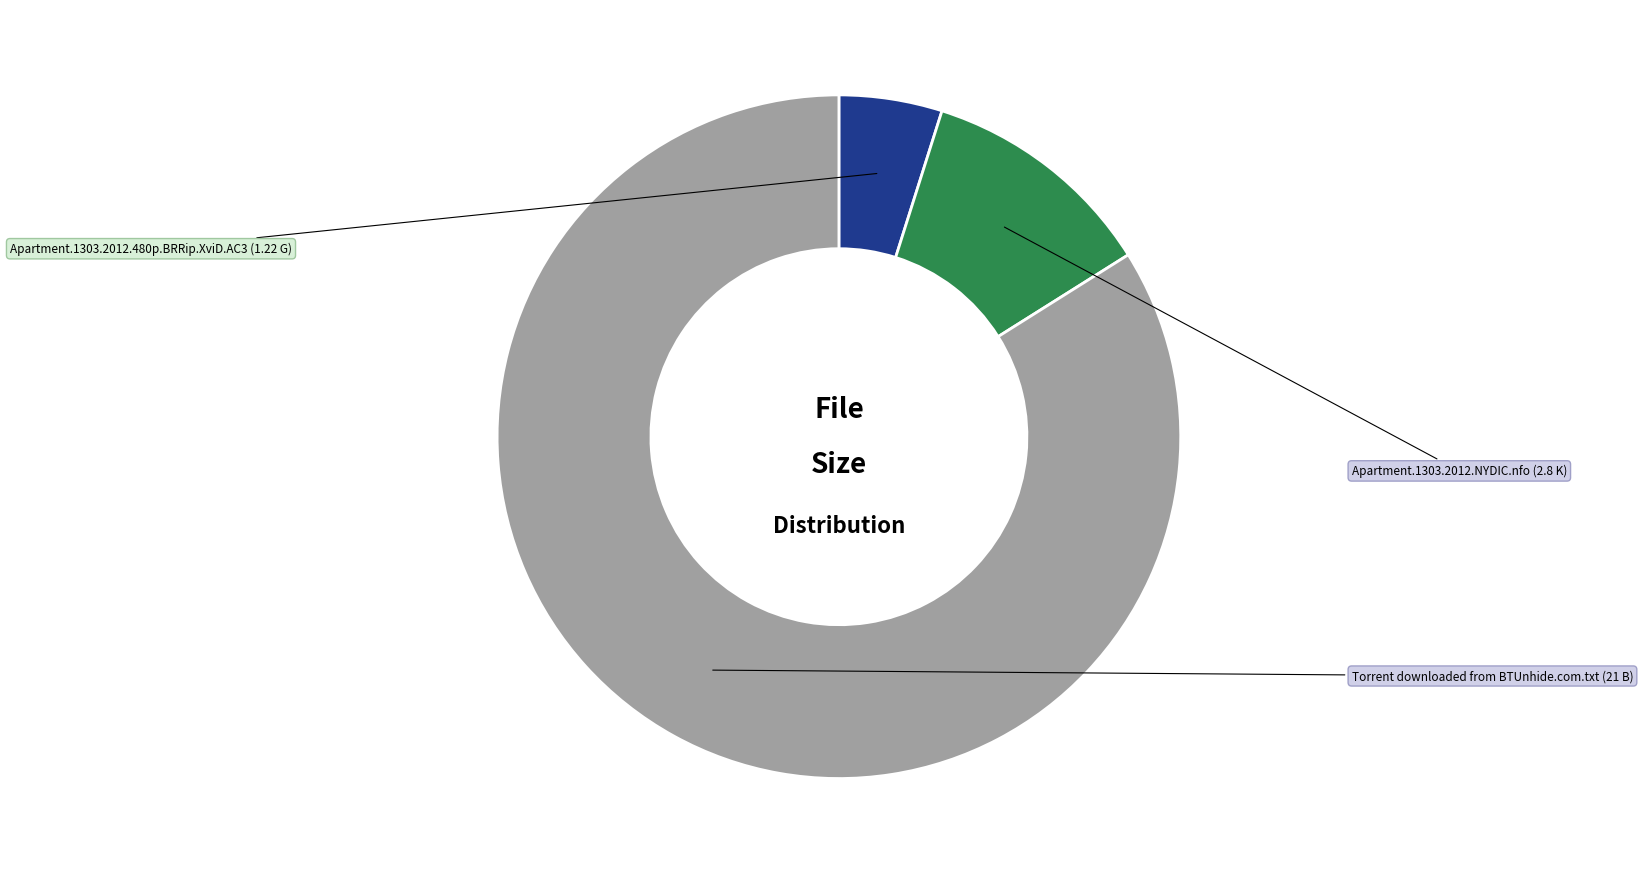

How many segments does this pie chart have?

3